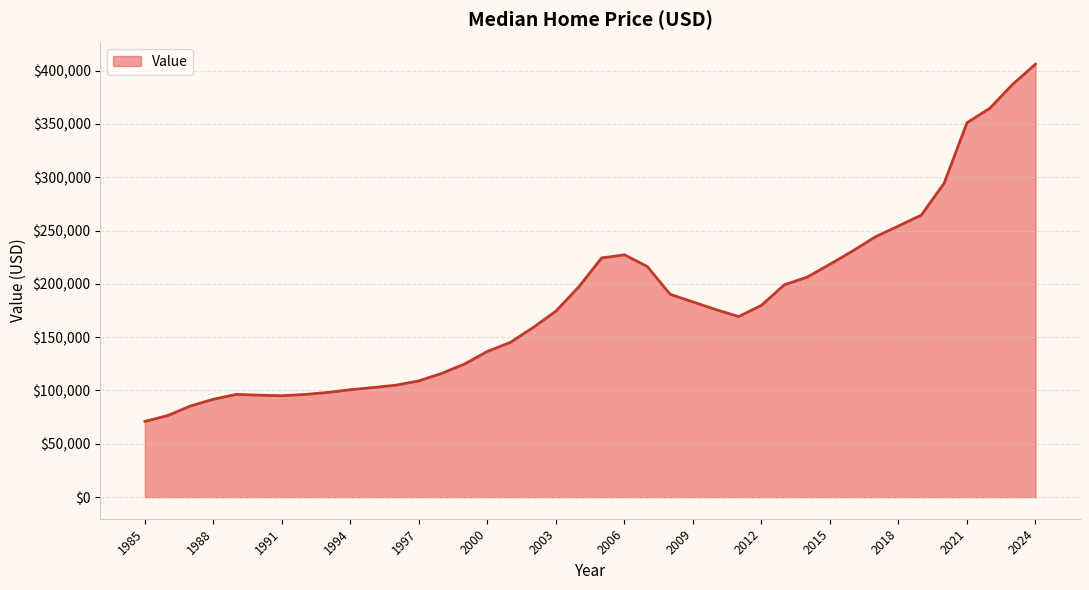

What is the greatest value displayed?

406100.0